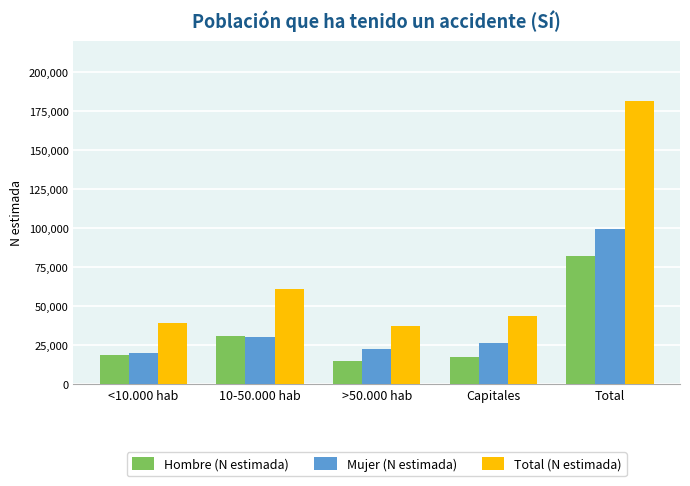

List the series in order of their overall mean, highest first.

Total (N estimada), Mujer (N estimada), Hombre (N estimada)